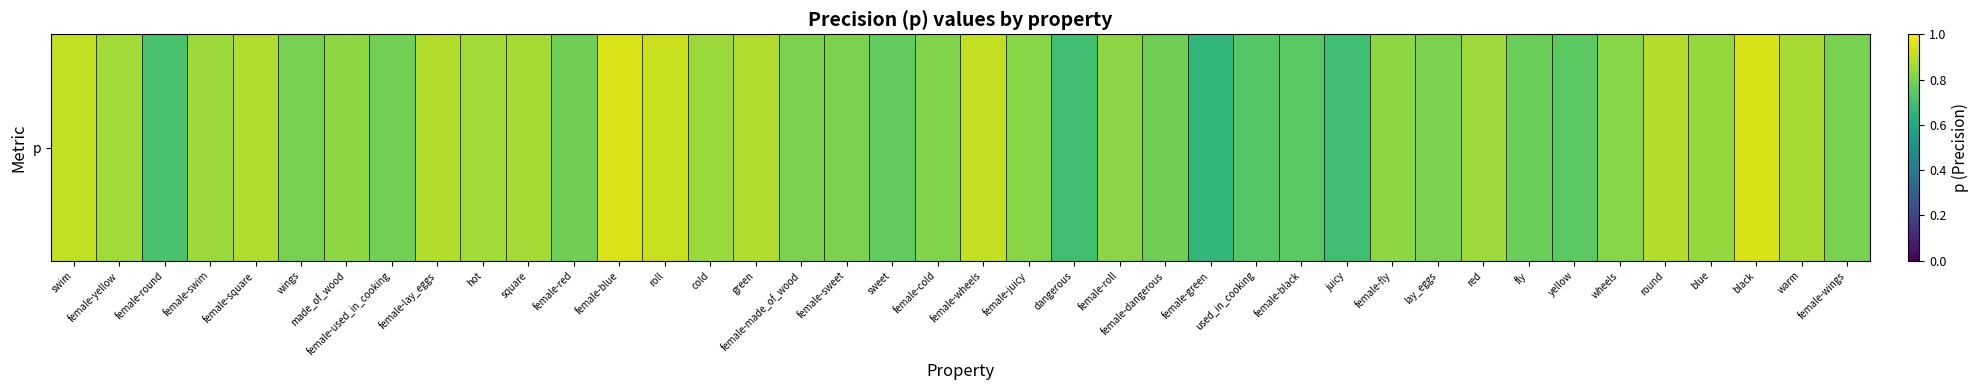

At which category does the chart reach its minimum across all series?

female-green